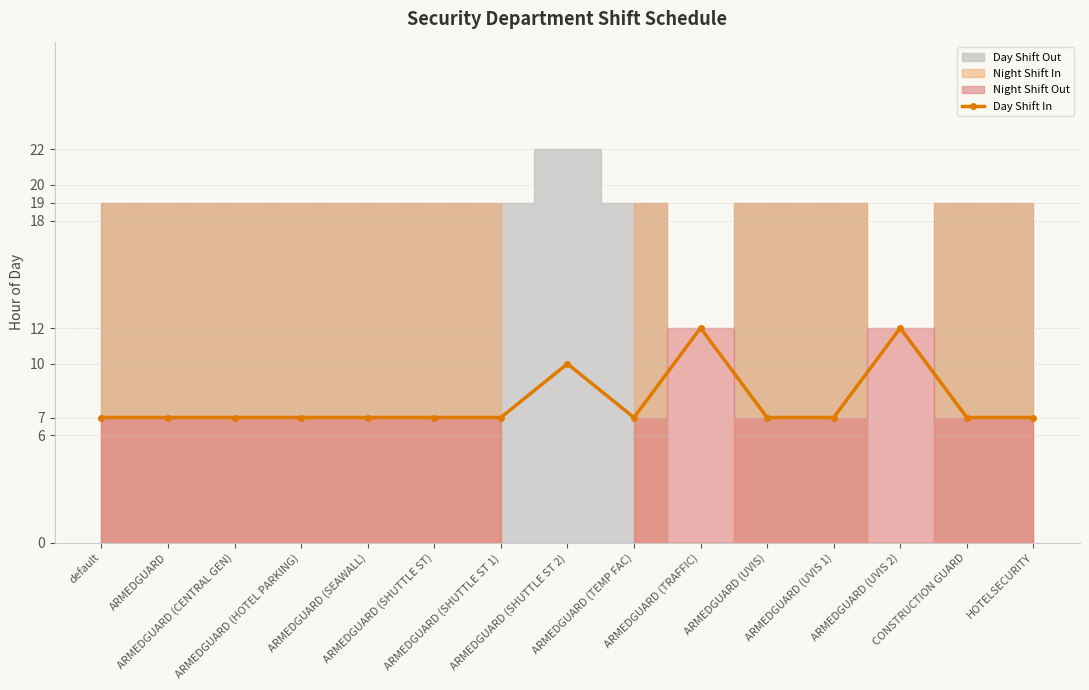

What is the label of the 6th point from the right?

ARMEDGUARD (TRAFFIC)